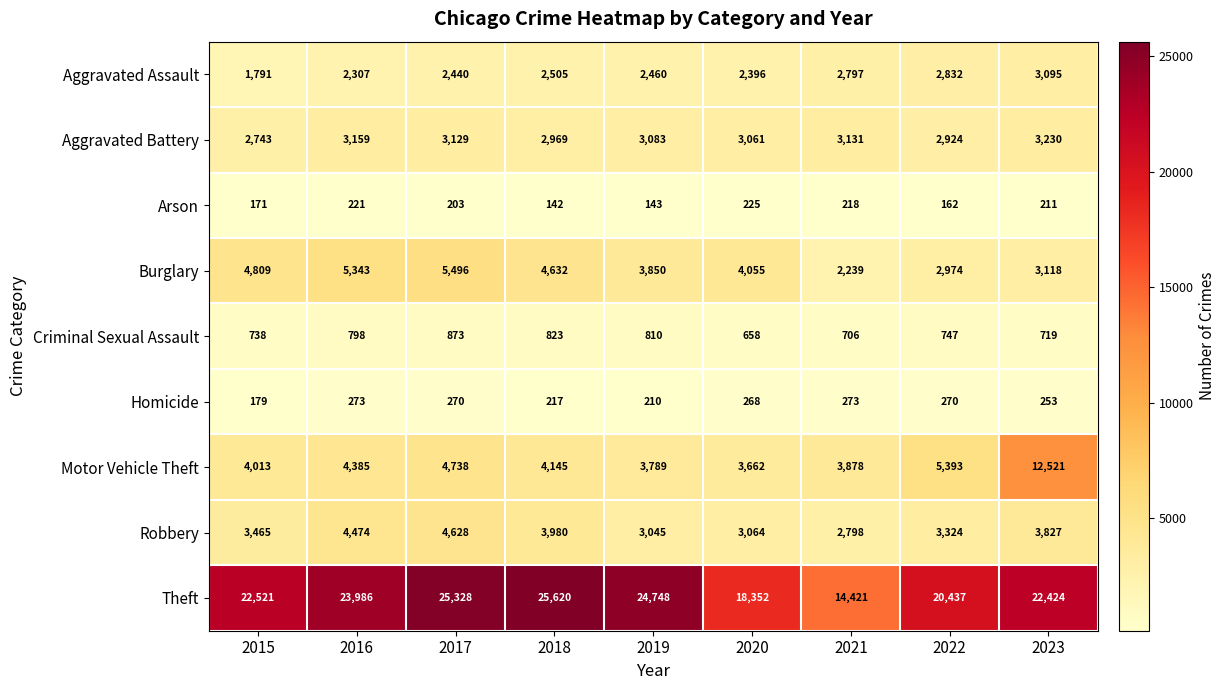

How many data points does each series have?

9